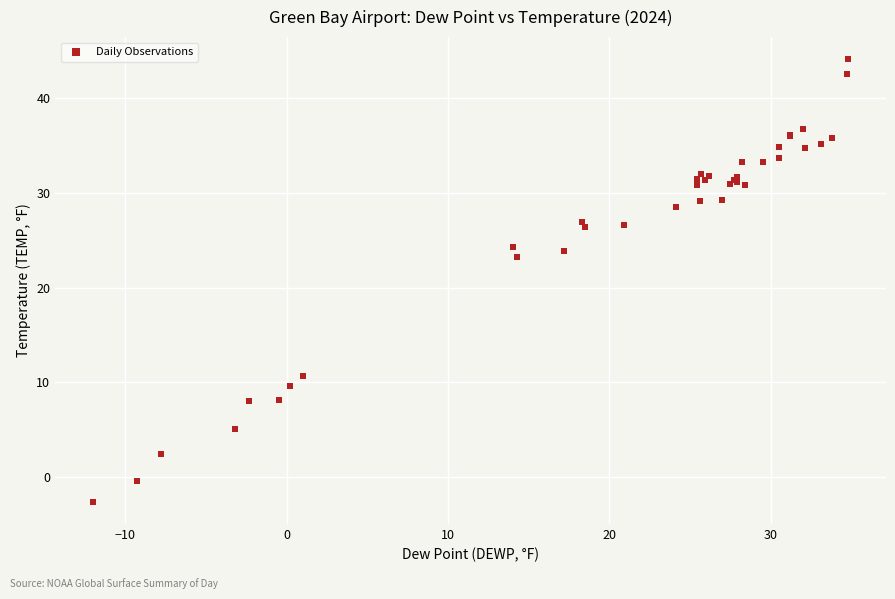

What Y value in the scatter plot is closest to 20?

23.2